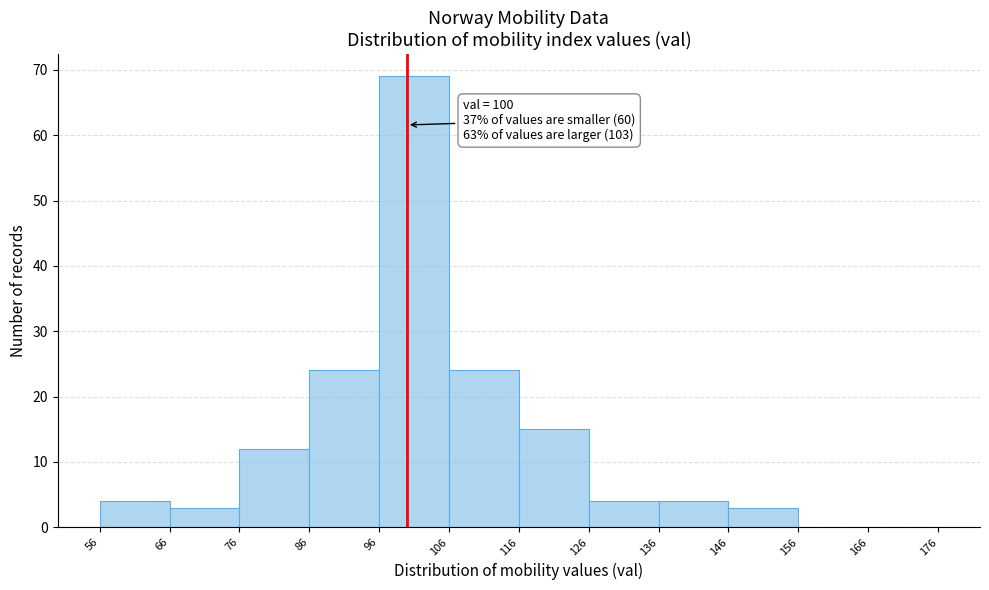

Over which range of the x-axis is the bar tallest?

96 to 106